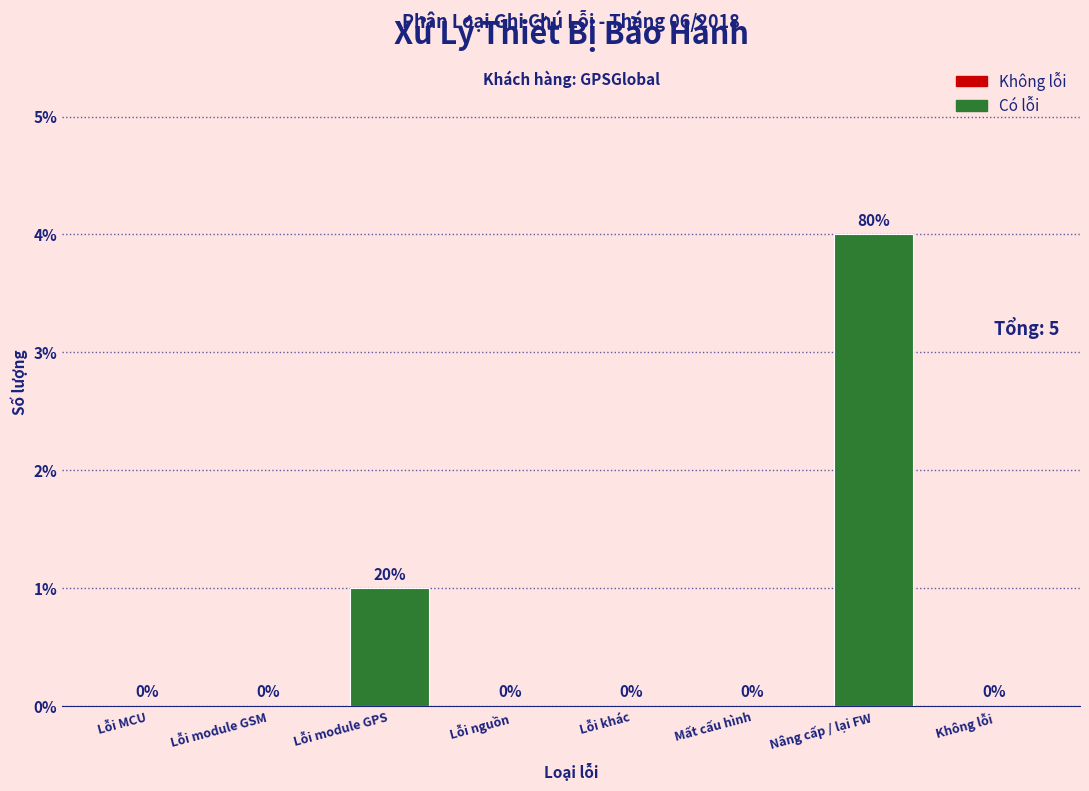

Reading right to left, extract all data points from this chart.

Không lỗi=0	Nâng cấp / lại FW=4	Mất cấu hình=0	Lỗi khác=0	Lỗi nguồn=0	Lỗi module GPS=1	Lỗi module GSM=0	Lỗi MCU=0